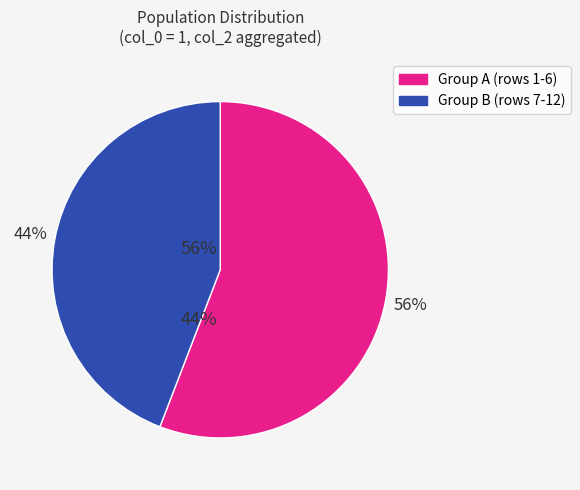

How many slices are in this pie chart?

2